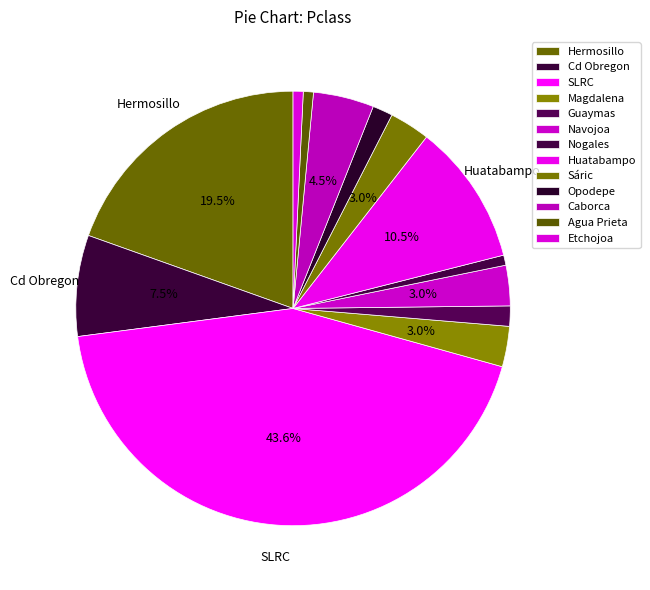

Which slice is the largest?

SLRC